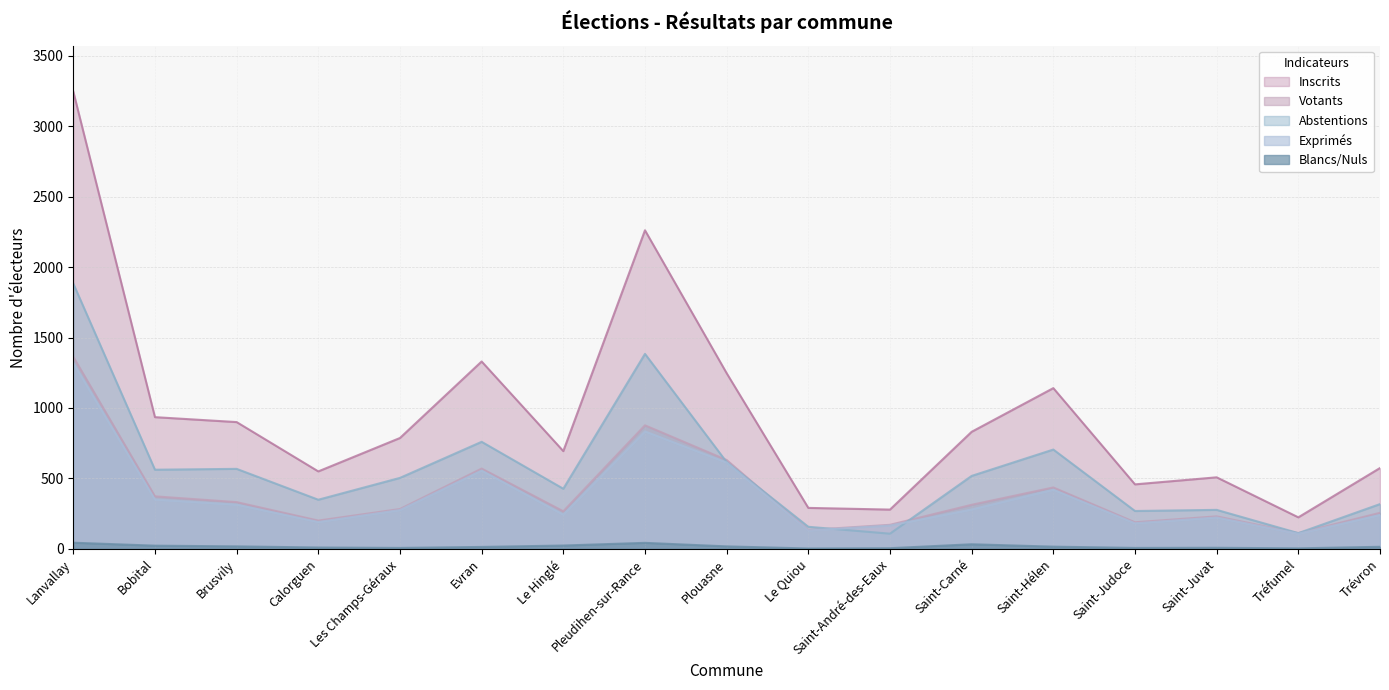

How many lines are shown in the chart?

5